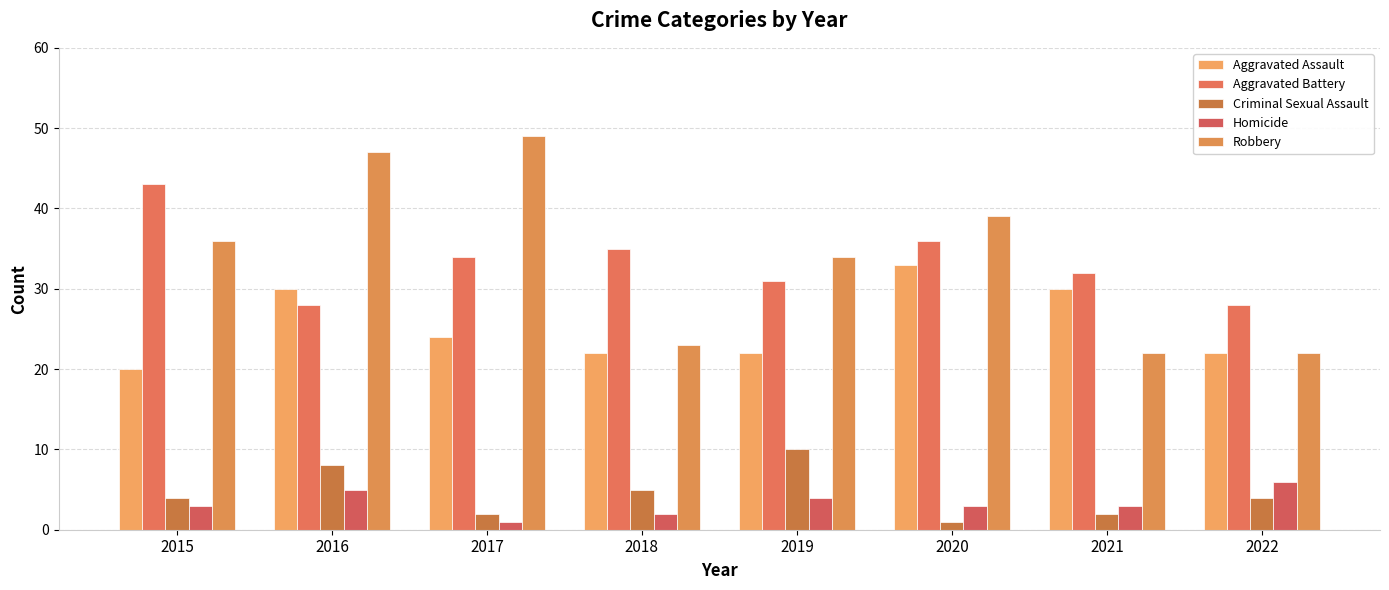

Which series has the largest total across all categories?

Robbery